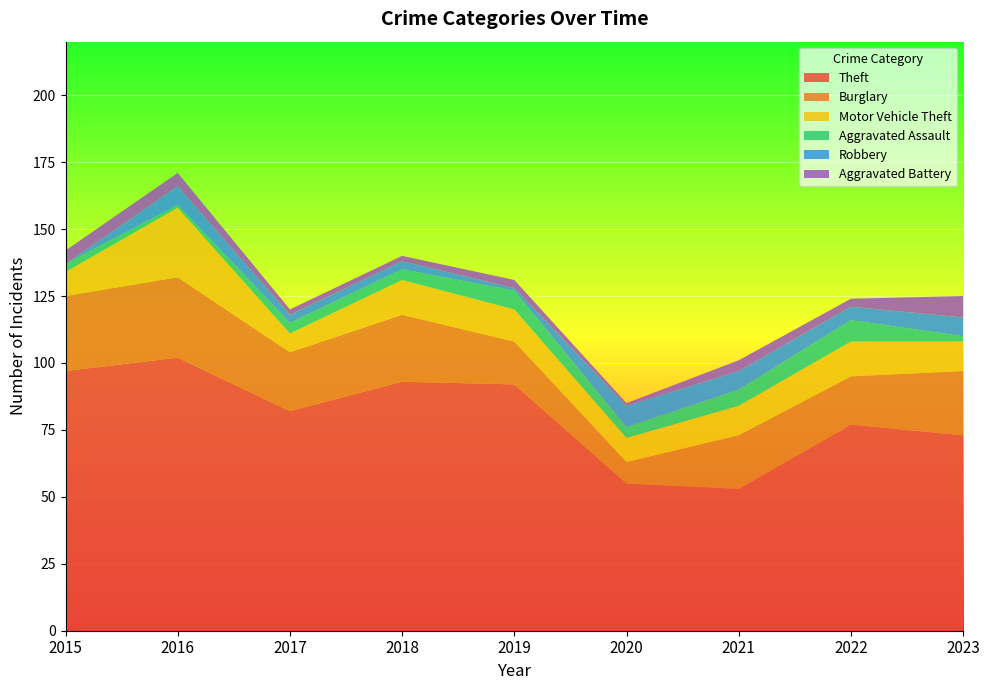

Reading left to right, extract all data points from this chart.

Theft: 2015=97	2016=102	2017=82	2018=93	2019=92	2020=55	2021=53	2022=77	2023=73
Burglary: 2015=28	2016=30	2017=22	2018=25	2019=16	2020=8	2021=20	2022=18	2023=24
Motor Vehicle Theft: 2015=9	2016=26	2017=7	2018=13	2019=12	2020=9	2021=11	2022=13	2023=11
Aggravated Assault: 2015=3	2016=1	2017=4	2018=4	2019=7	2020=4	2021=6	2022=8	2023=2
Robbery: 2015=0	2016=7	2017=3	2018=3	2019=1	2020=8	2021=7	2022=5	2023=7
Aggravated Battery: 2015=5	2016=5	2017=2	2018=2	2019=3	2020=1	2021=4	2022=3	2023=8